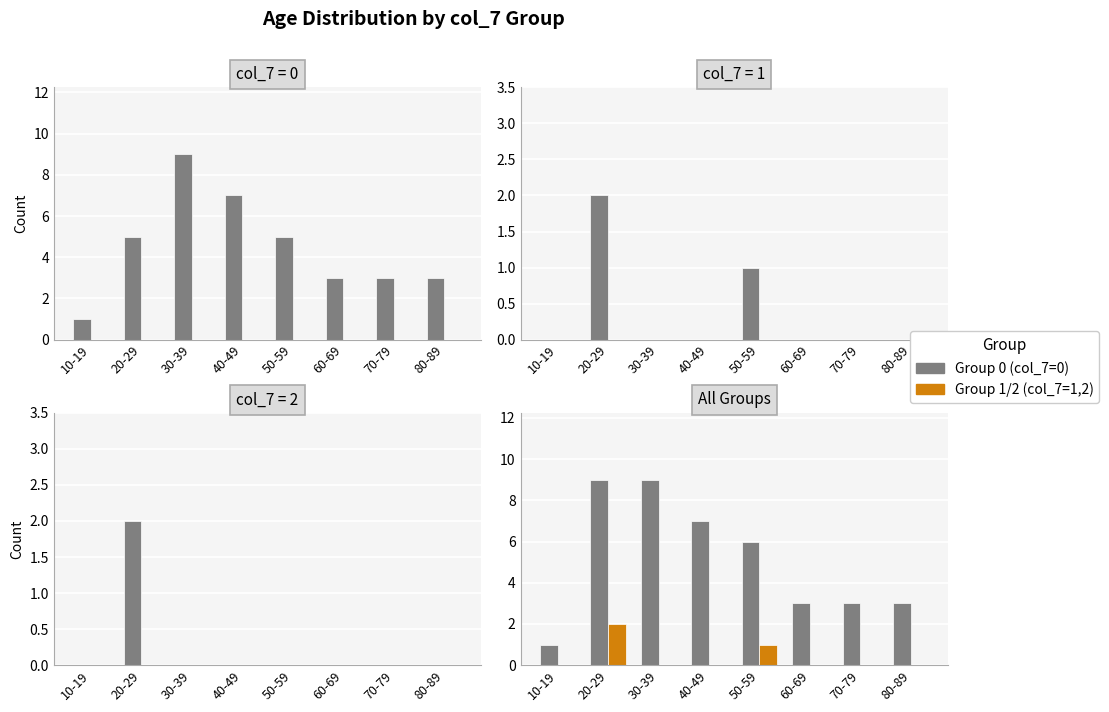

Which series has the largest range (max minus min)?

Group 0